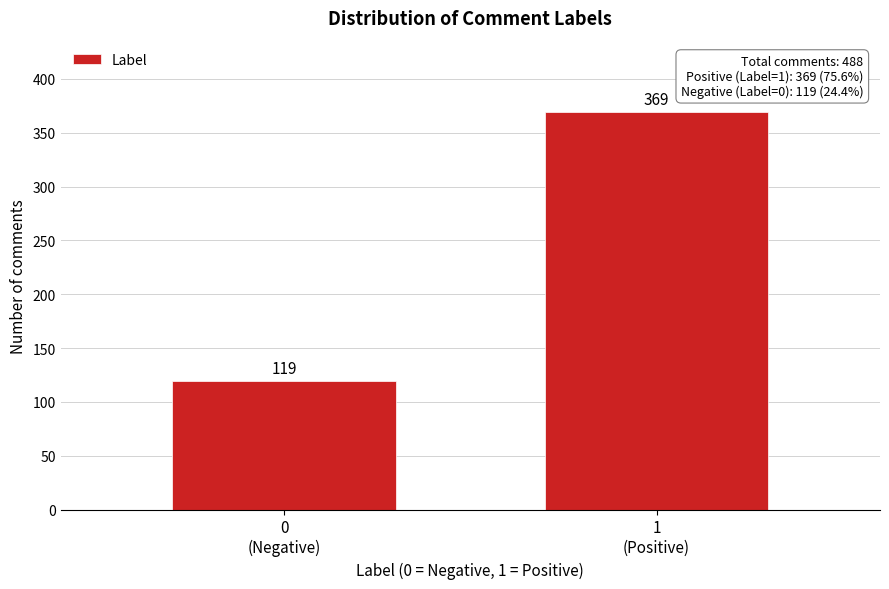

Reading left to right, list all the values displayed in this chart.

119	369